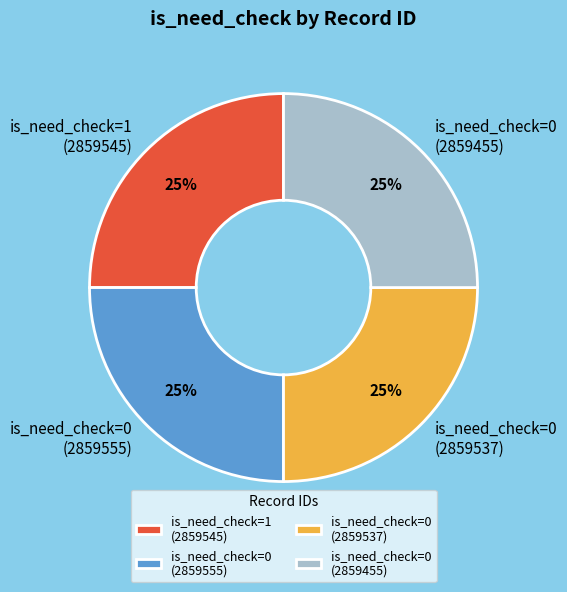

Approximately how many times larger is the value at is_need_check=1 (2859545) compared to is_need_check=0 (2859455)?

1.0